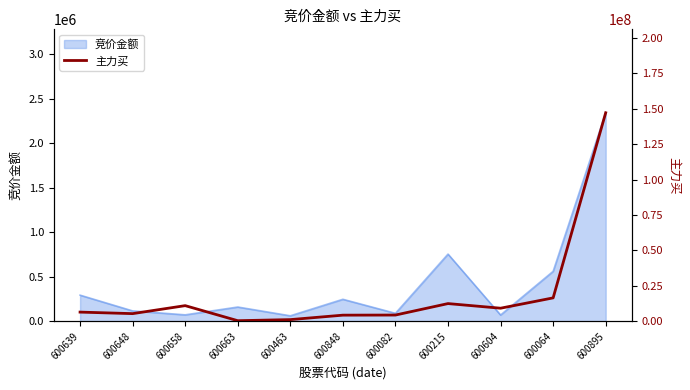

Reading left to right, what are all the values shown in this chart?

6496628	5420424	11055595	436748	1204953	4342998	4421228	12509743	9248108	16536106	147121231